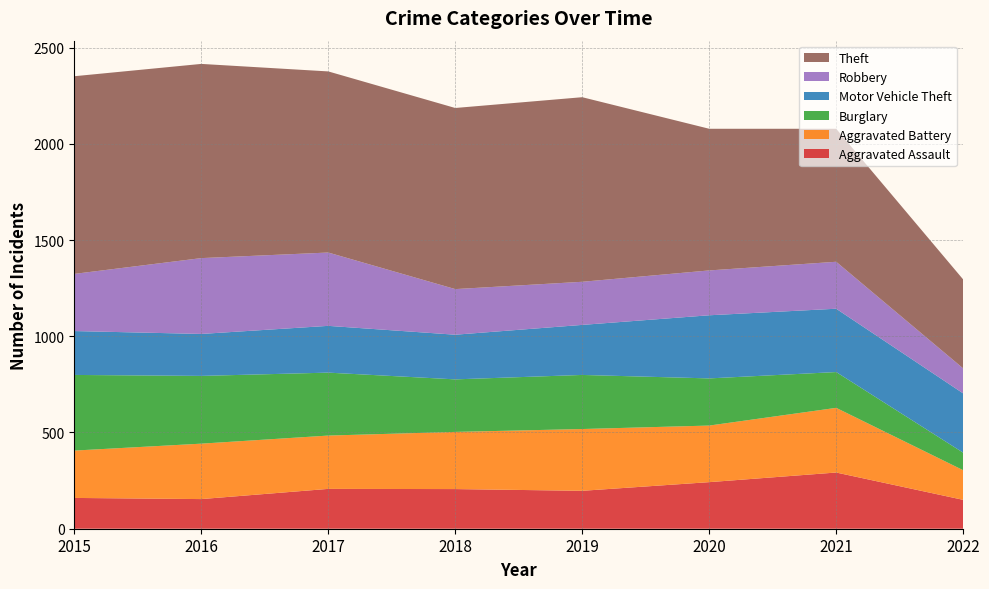

Reading left to right, list all the values displayed in this chart.

Aggravated Assault: 2015=160	2016=154	2017=207	2018=206	2019=197	2020=242	2021=292	2022=150
Aggravated Battery: 2015=246	2016=288	2017=277	2018=297	2019=321	2020=294	2021=336	2022=154
Burglary: 2015=393	2016=352	2017=327	2018=273	2019=281	2020=245	2021=186	2022=91
Motor Vehicle Theft: 2015=228	2016=218	2017=243	2018=232	2019=260	2020=328	2021=329	2022=308
Robbery: 2015=297	2016=394	2017=381	2018=237	2019=224	2020=233	2021=244	2022=130
Theft: 2015=1027	2016=1009	2017=941	2018=941	2019=959	2020=736	2021=691	2022=462